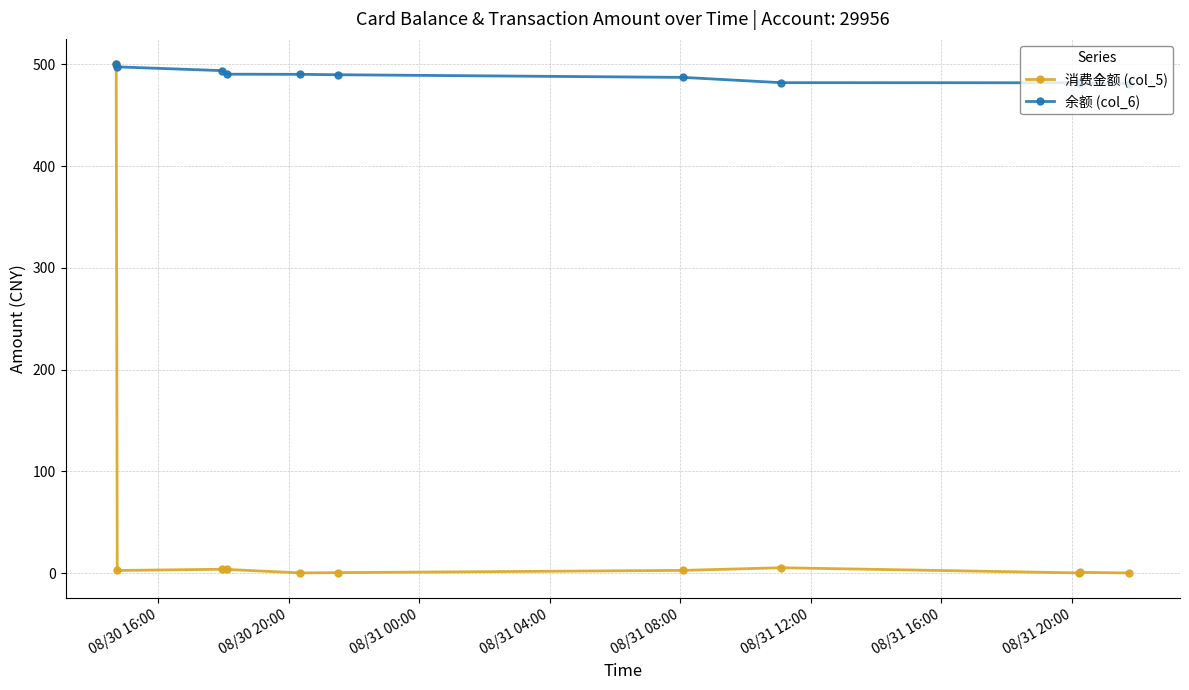

What is the maximum value shown in the chart?

500.0